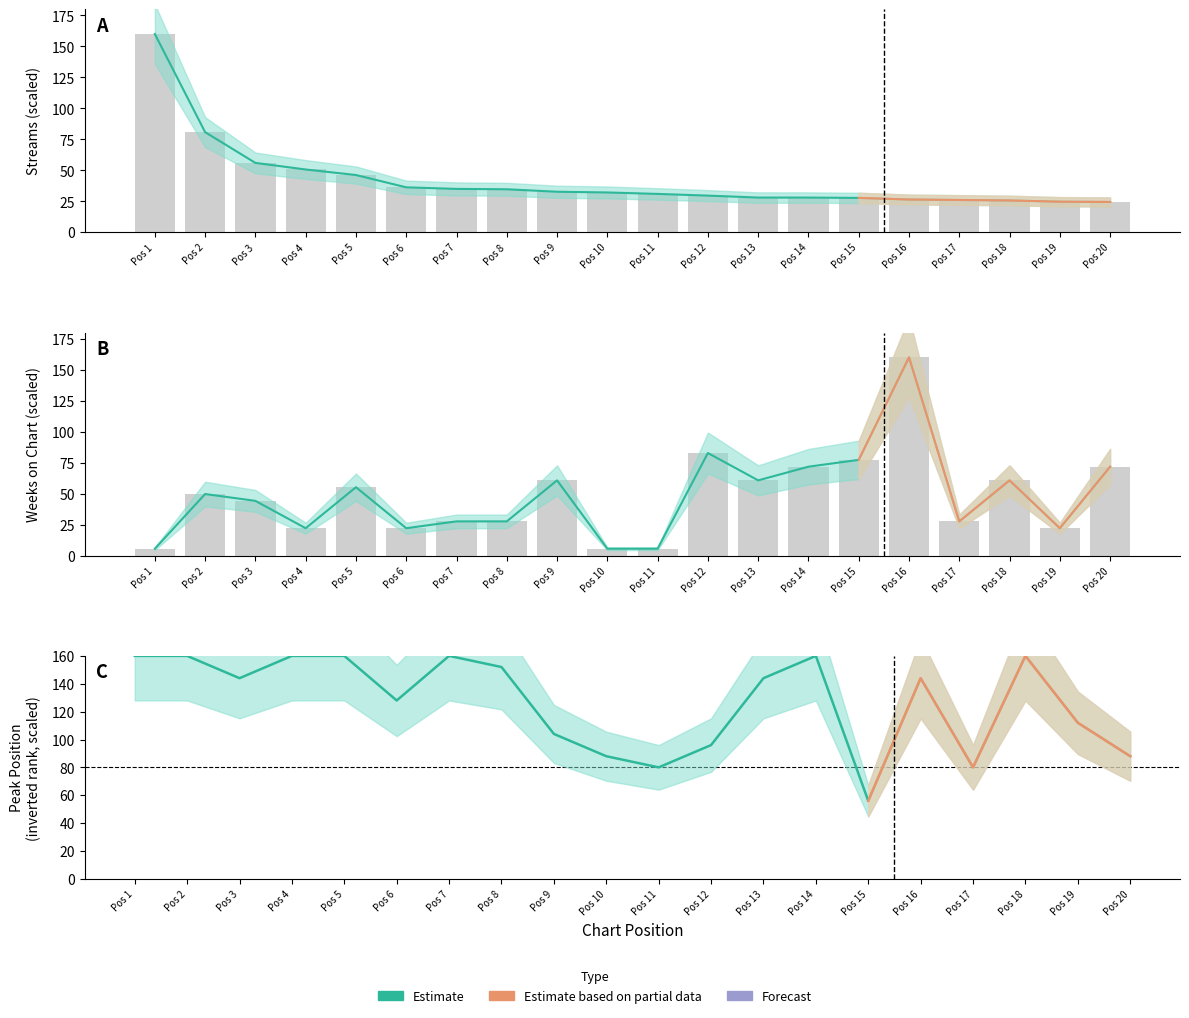

What is the difference between the maximum and second lowest values in the streams series?

135.3